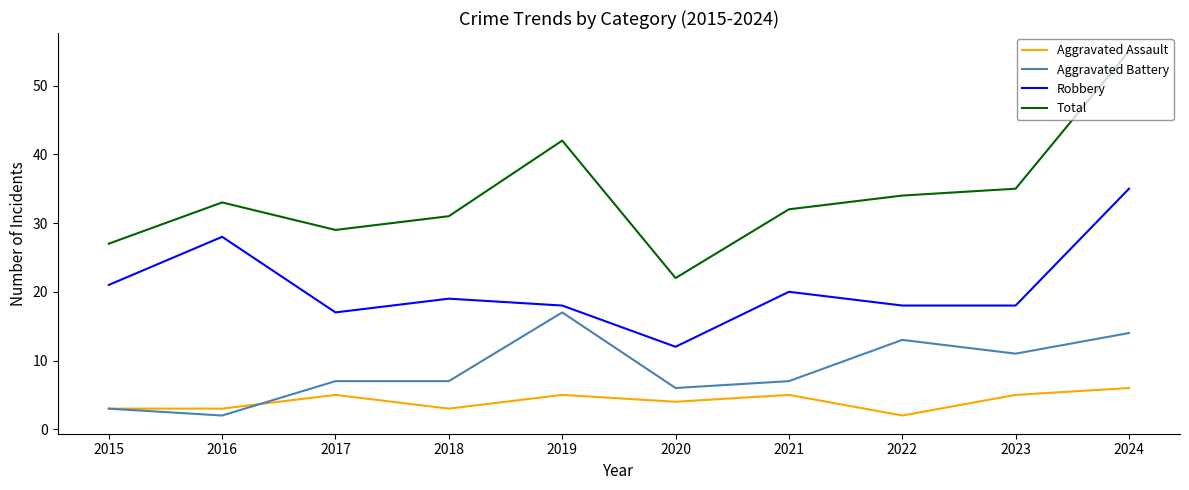

What is the difference between the Total values at 2017 and 2019?

13